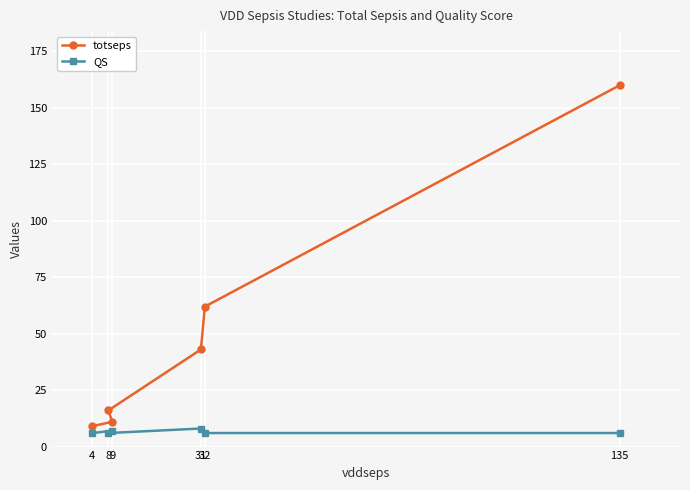

Rank the series by their maximum value, from lowest to highest.

QS, totseps